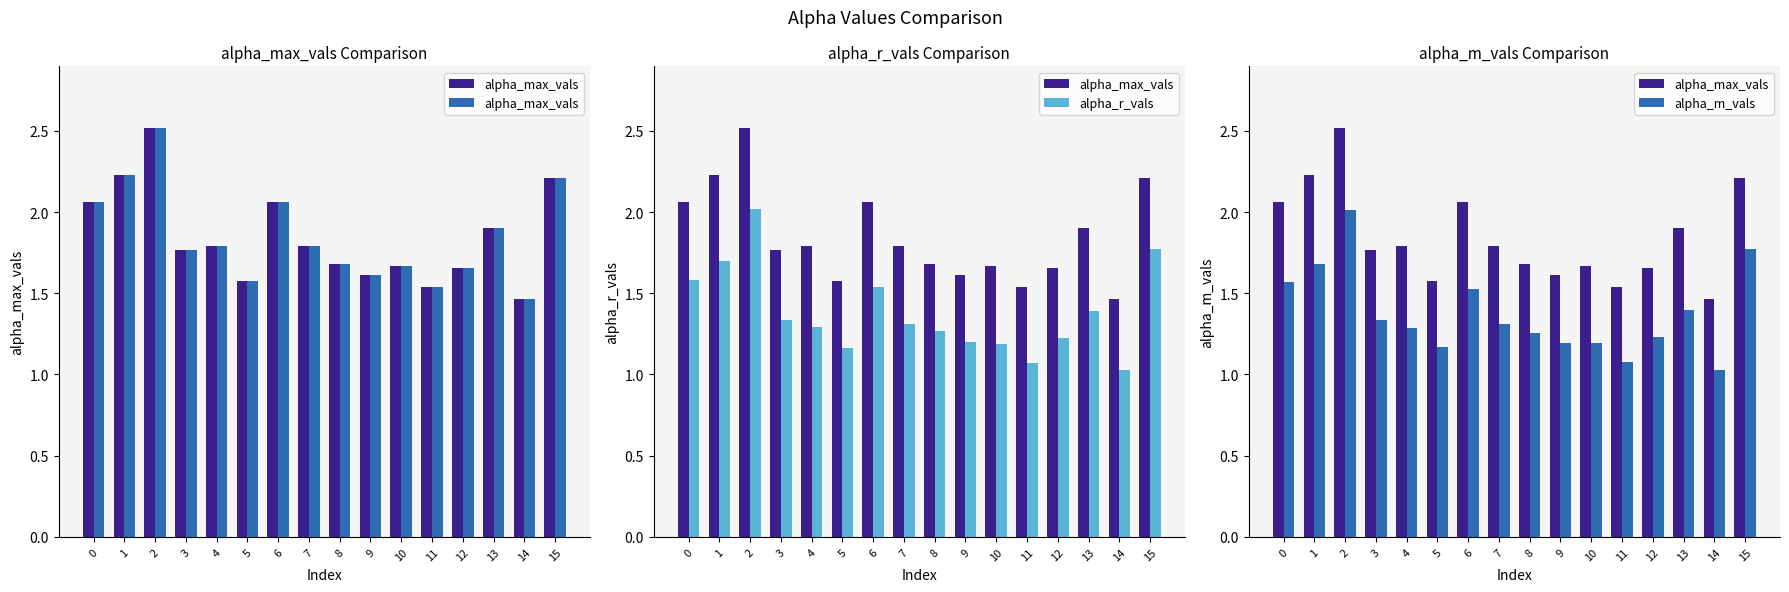

How many groups of bars are there?

16